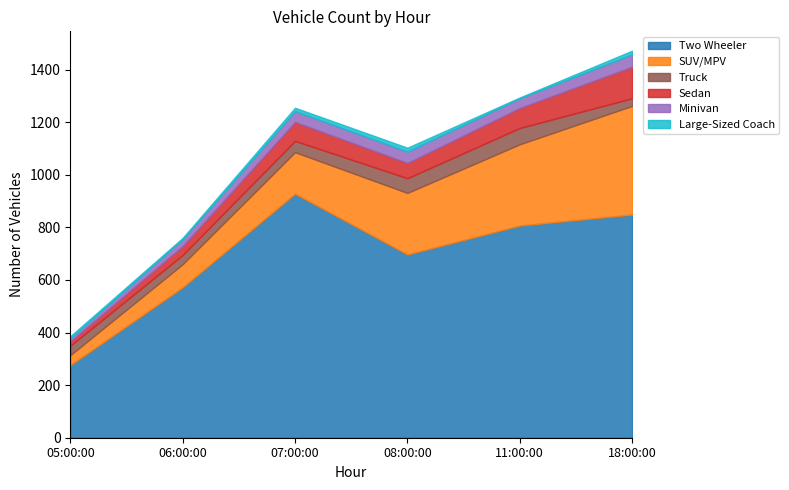

Which series has the largest range (max minus min)?

Two Wheeler